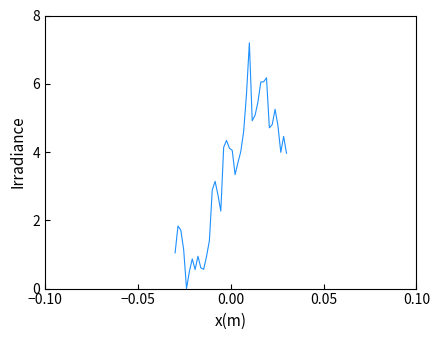

What is the greatest value displayed?

7.2